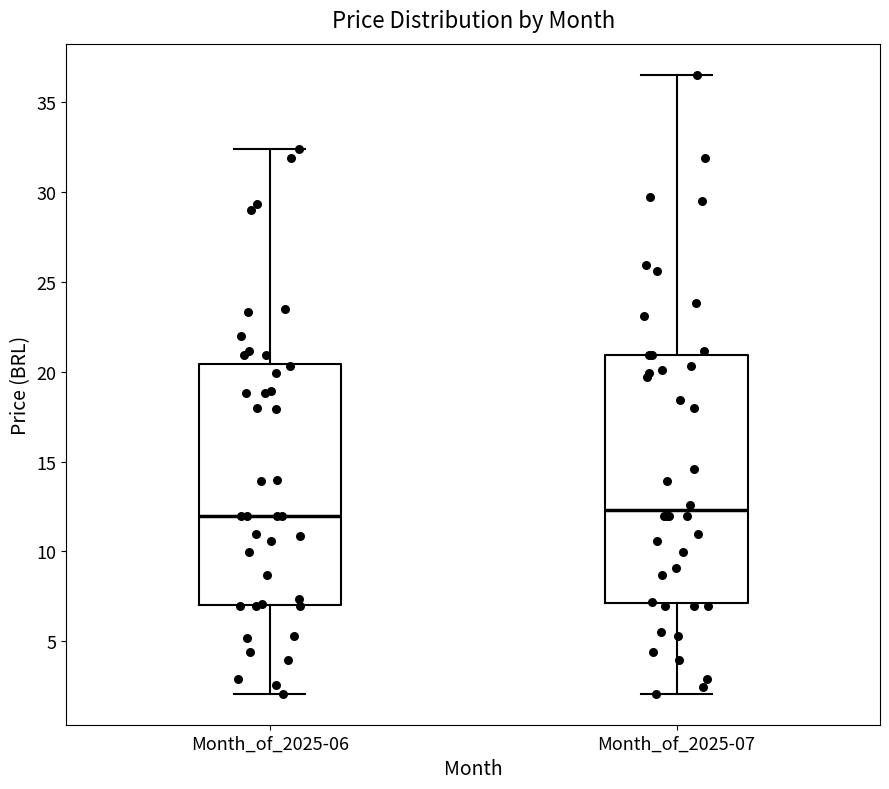

Reading left to right, transcribe this box plot: for each box, give where its median line is, the range the box spans, and where its two whiskers end, as read against the y-axis. The values are not printed on the chart, so give them approximately, as read against the axis.

Month_of_2025-06: median 12.0, box 7.0 to 20.5, whiskers 2.0 to 32.5
Month_of_2025-07: median 12.5, box 7.0 to 21.0, whiskers 2.0 to 36.5